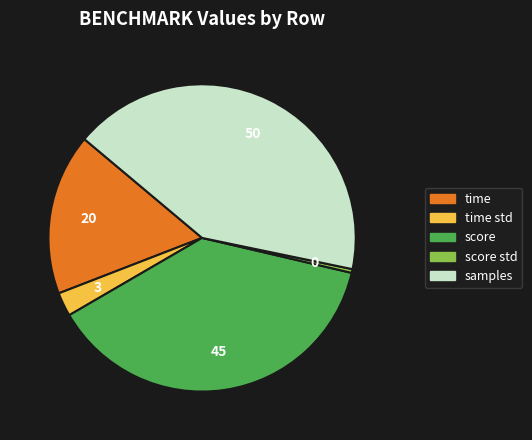

Is there any slice that represents more than half of the pie?

No